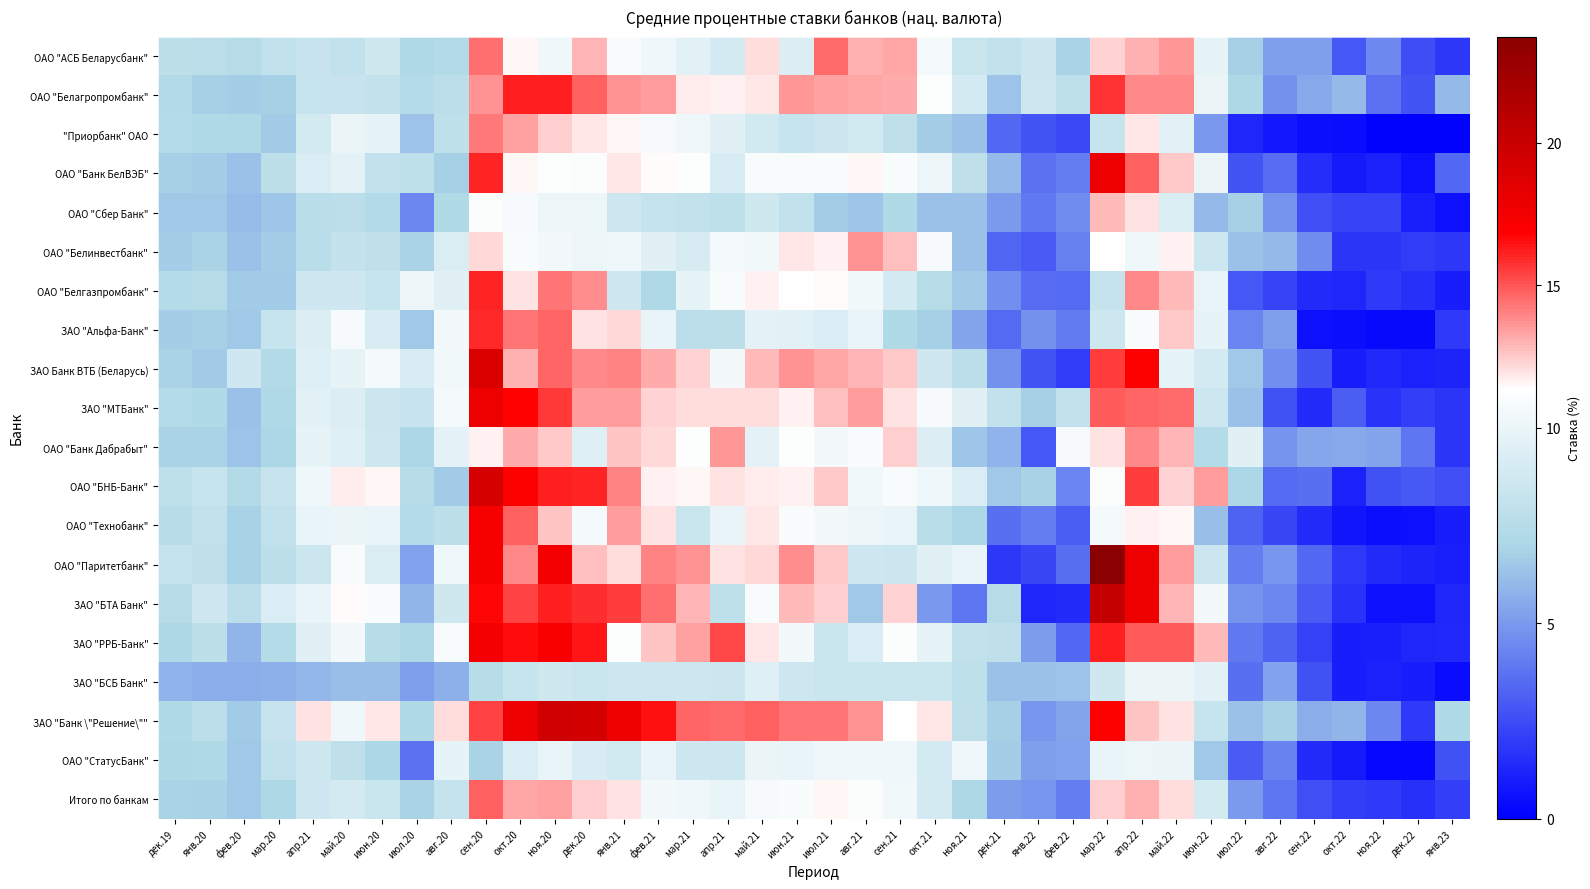

Rank the series by their maximum value, from lowest to highest.

ЗАО "БСБ Банк", ОАО "СтатусБанк", ОАО "Сбер Банк", ОАО "Белинвестбанк", ОАО "Банк Дабрабыт", "Приорбанк" ОАО, ОАО "АСБ Беларусбанк", Итого по банкам, ЗАО "Альфа-Банк", ОАО "Белгазпромбанк", ОАО "Белагропромбанк", ОАО "Технобанк", ЗАО "РРБ-Банк", ОАО "Банк БелВЭБ", ЗАО "МТБанк", ЗАО Банк ВТБ (Беларусь), ОАО "БНБ-Банк", ЗАО "Банк \"Решение\"", ЗАО "БТА Банк", ОАО "Паритетбанк"